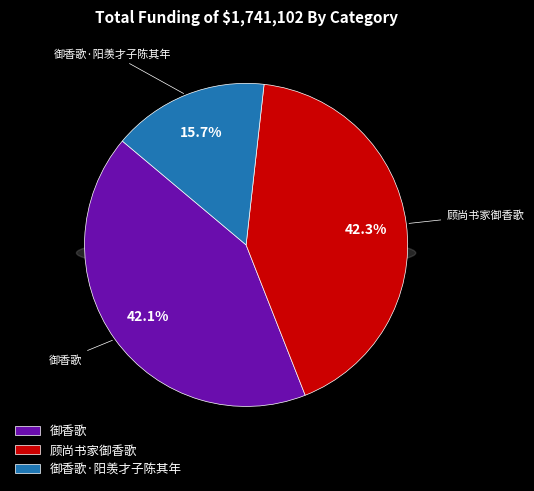

True or false: 顾尚书家御香歌 accounts for 51% of the total.

False